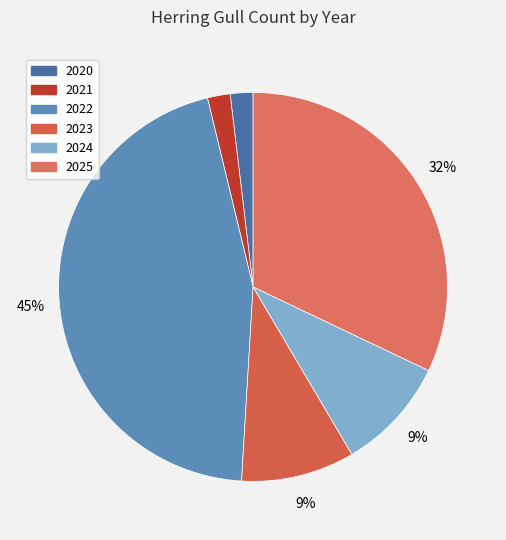

To the nearest percent, what percentage of the pie is 2022?

45%